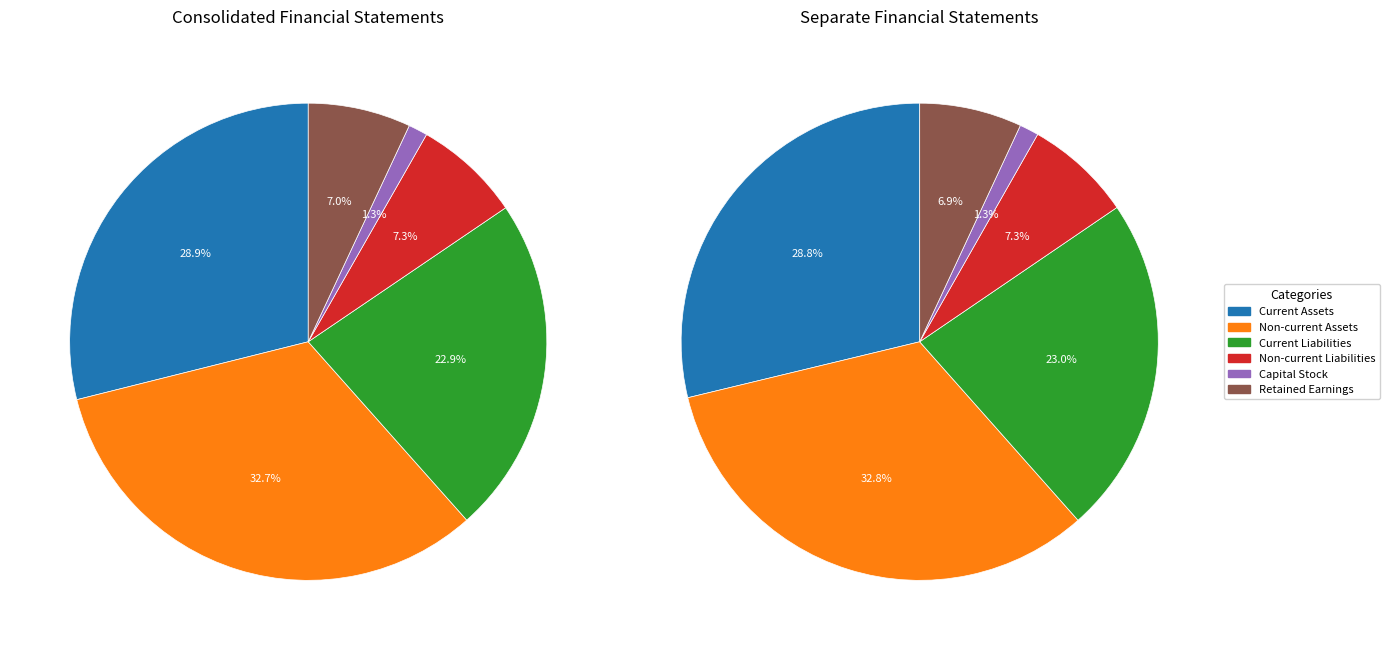

The 1 slice represents 35% of the pie. True or false?

False